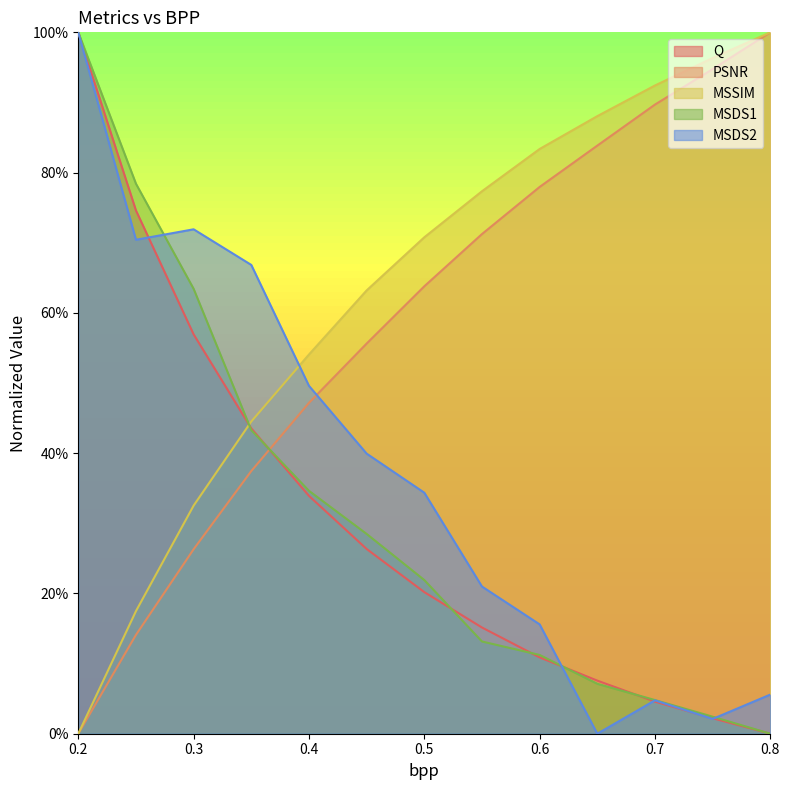

Rank the series at 0.8 from highest to lowest value.

PSNR, MSSIM, MSDS2, Q, MSDS1